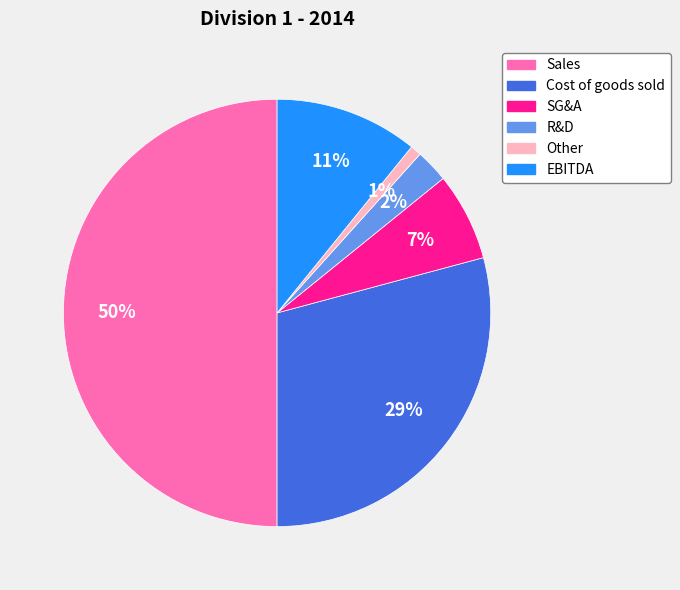

What percentage is the Cost of goods sold slice, to the nearest percent?

29%